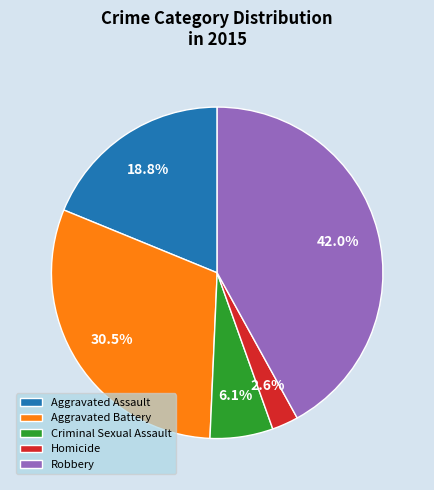

True or false: Criminal Sexual Assault accounts for 1% of the total.

False